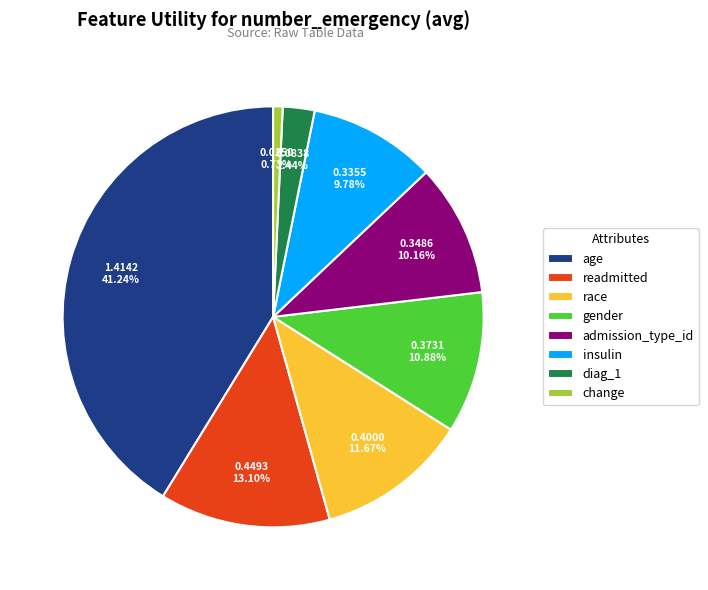

The admission_type_id slice represents 10% of the pie. True or false?

True